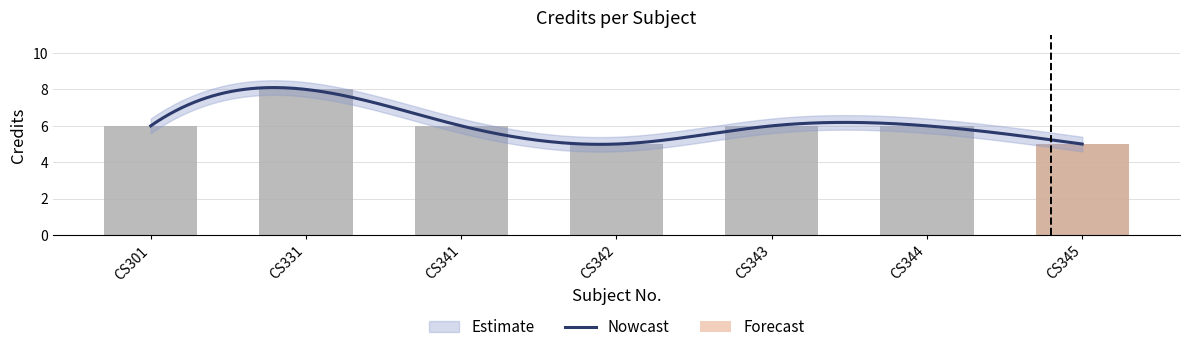

Reading right to left, transcribe all the data shown in this chart.

CS345=5	CS344=6	CS343=6	CS342=5	CS341=6	CS331=8	CS301=6